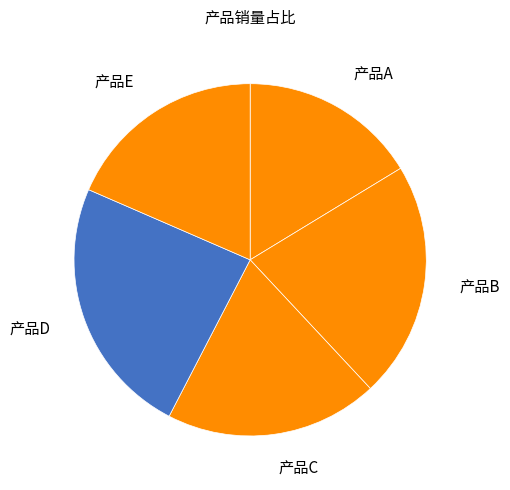

Does 产品D represent more than half of the total?

No